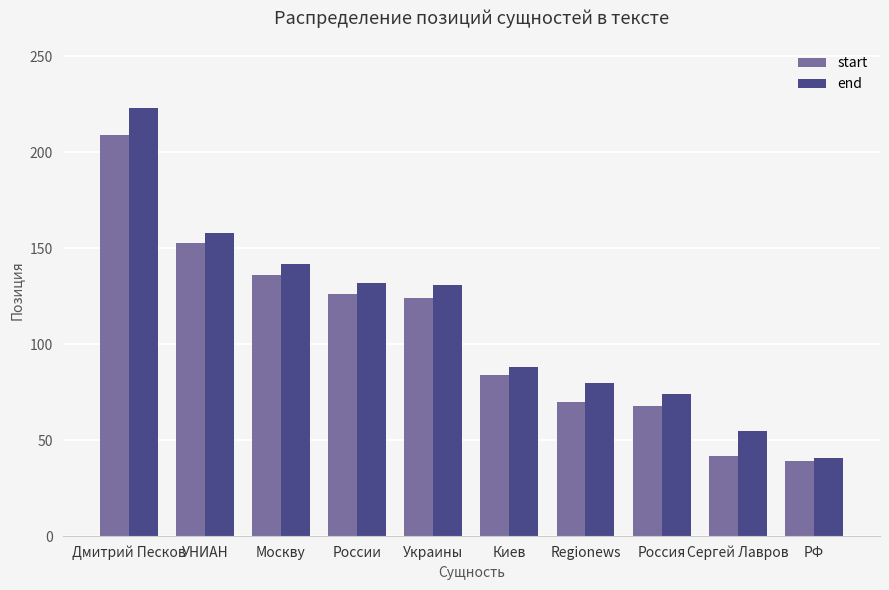

How many bars are there in each group?

2